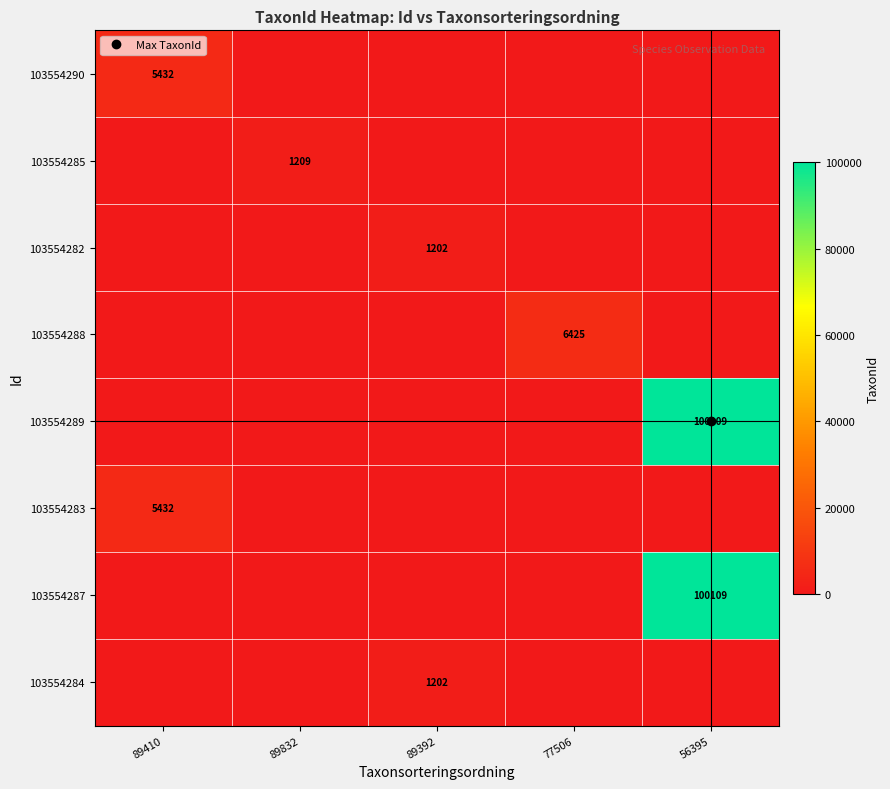

At 89410, list the series in order from largest to smallest.

103554290, 103554283, 103554285, 103554282, 103554288, 103554289, 103554287, 103554284